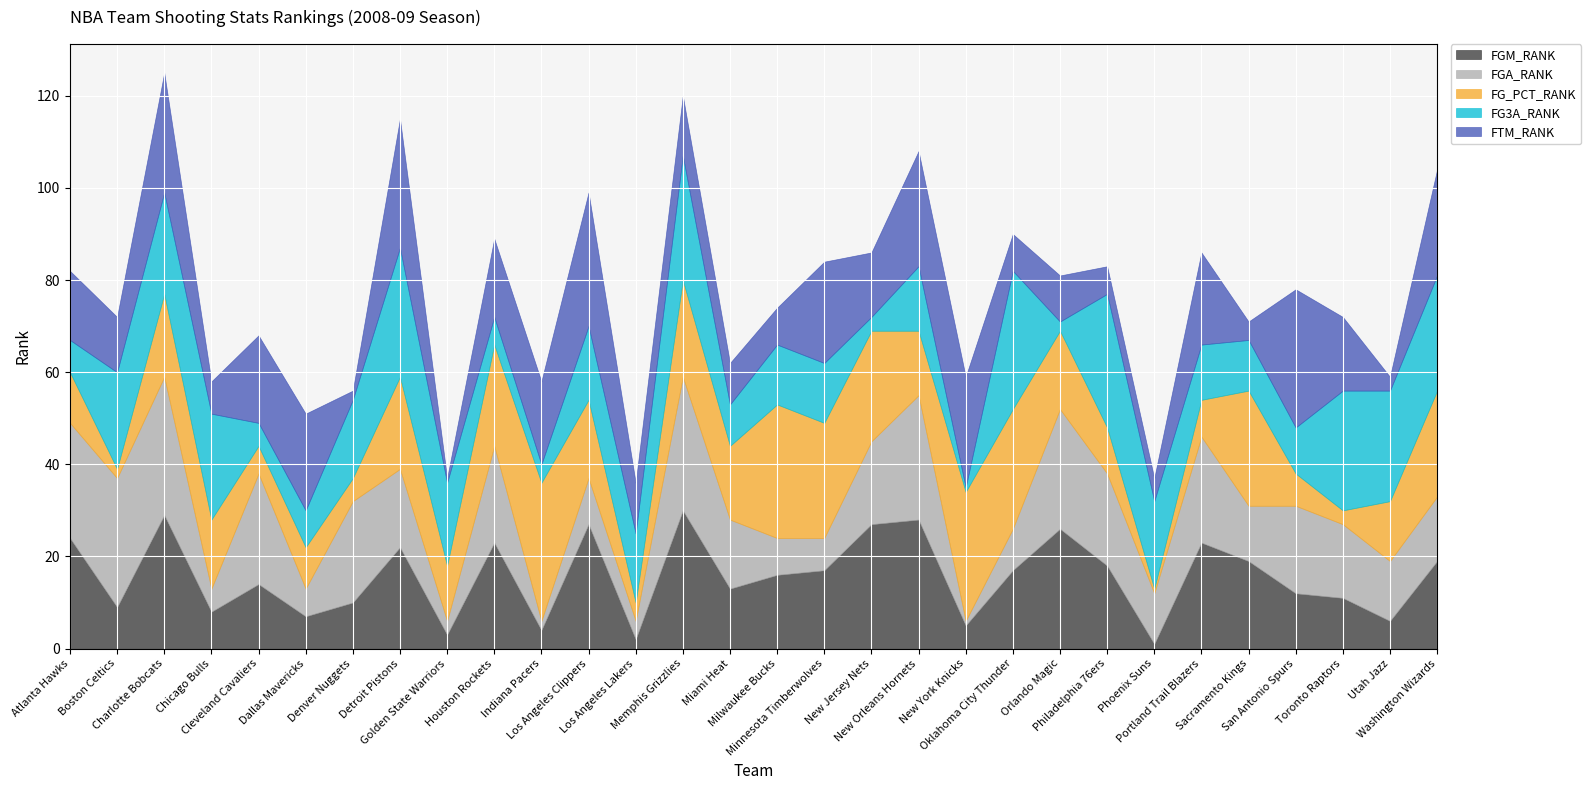

What position from the right is Houston Rockets?

21